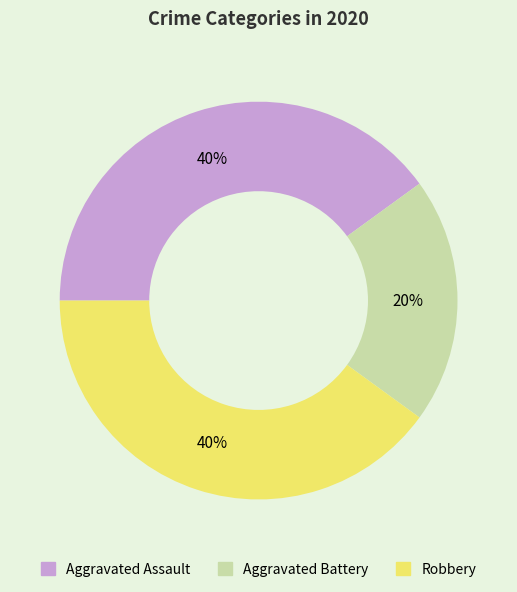

What is the ratio of the value at Aggravated Assault to the value at Robbery?

1.0